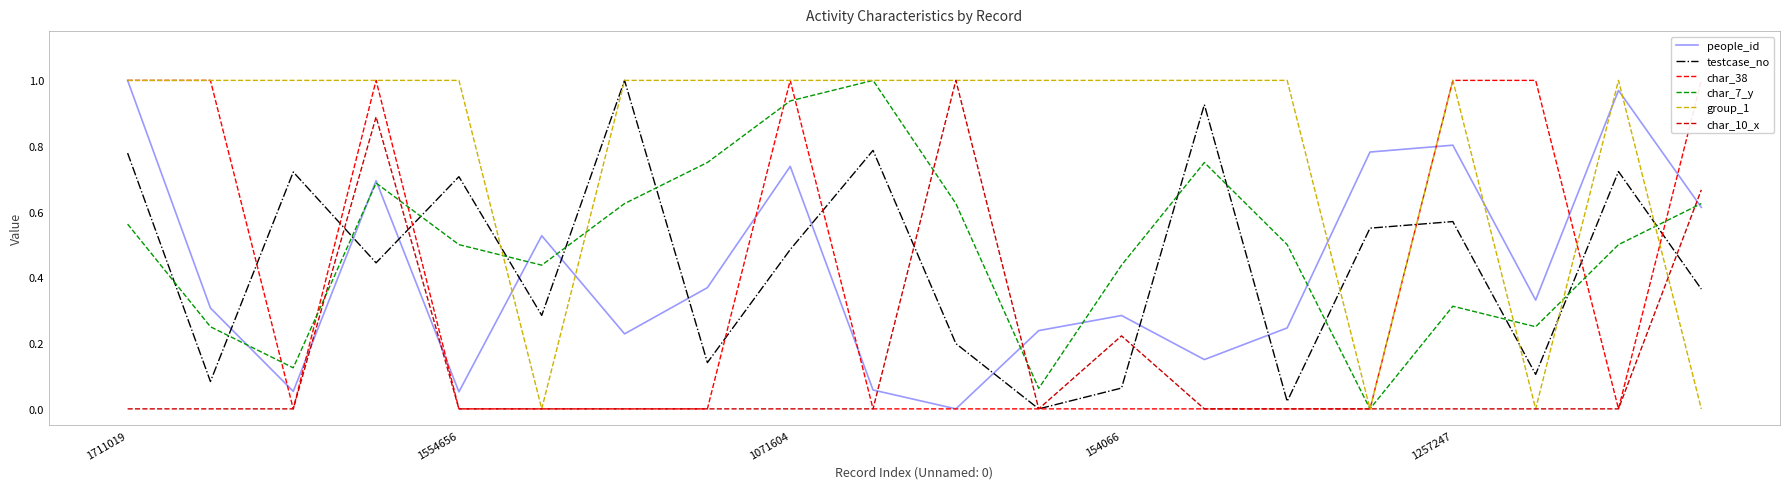

Reading left to right, extract all data points from this chart.

people_id: 1.0	0.3	0.1	0.7	0.1	0.5	0.2	0.4	0.7	0.1	0.0	0.2	0.3	0.2	0.2	0.8	0.8	0.3	1.0	0.6
testcase_no: 0.8	0.1	0.7	0.4	0.7	0.3	1.0	0.1	0.5	0.8	0.2	0.0	0.1	0.9	0.0	0.6	0.6	0.1	0.7	0.4
char_38: 1.0	1.0	0.0	1.0	0.0	0.0	0.0	0.0	1.0	0.0	0.0	0.0	0.0	0.0	0.0	0.0	1.0	1.0	0.0	1.0
char_7_y: 0.6	0.2	0.1	0.7	0.5	0.4	0.6	0.8	0.9	1.0	0.6	0.1	0.4	0.8	0.5	0.0	0.3	0.2	0.5	0.6
group_1: 1.0	1.0	1.0	1.0	1.0	0.0	1.0	1.0	1.0	1.0	1.0	1.0	1.0	1.0	1.0	0.0	1.0	0.0	1.0	0.0
char_10_x: 0.0	0.0	0.0	0.9	0.0	0.0	0.0	0.0	0.0	0.0	1.0	0.0	0.2	0.0	0.0	0.0	0.0	0.0	0.0	0.7